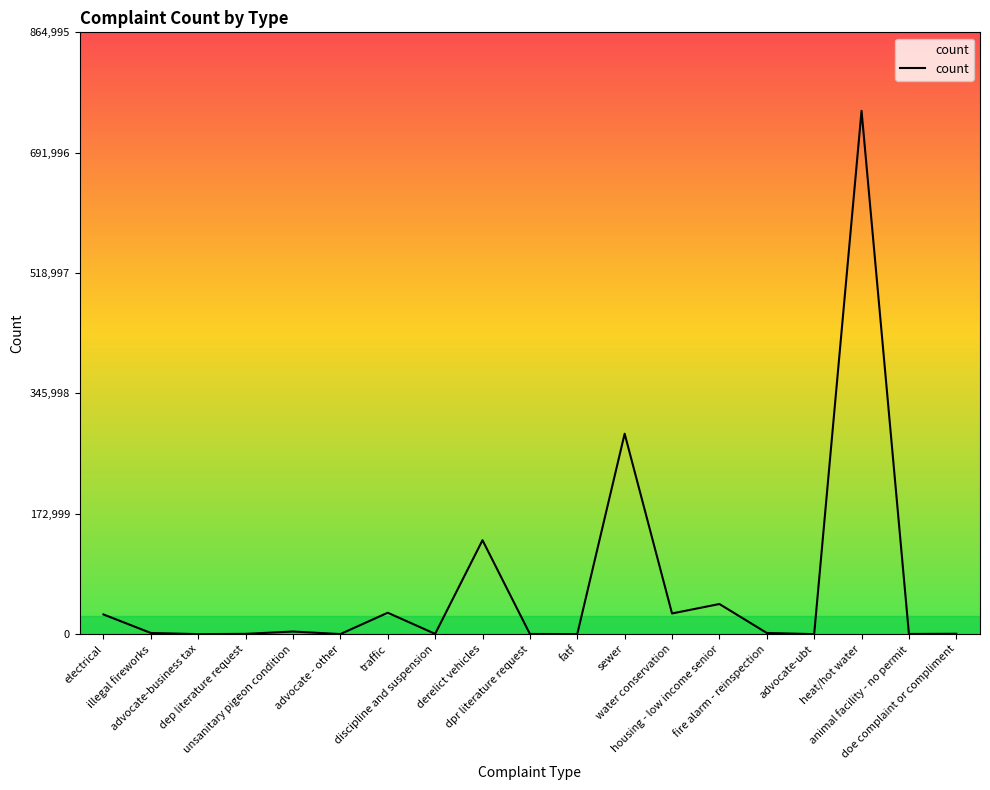

True or false: the data shows 135007 at derelict vehicles.

True